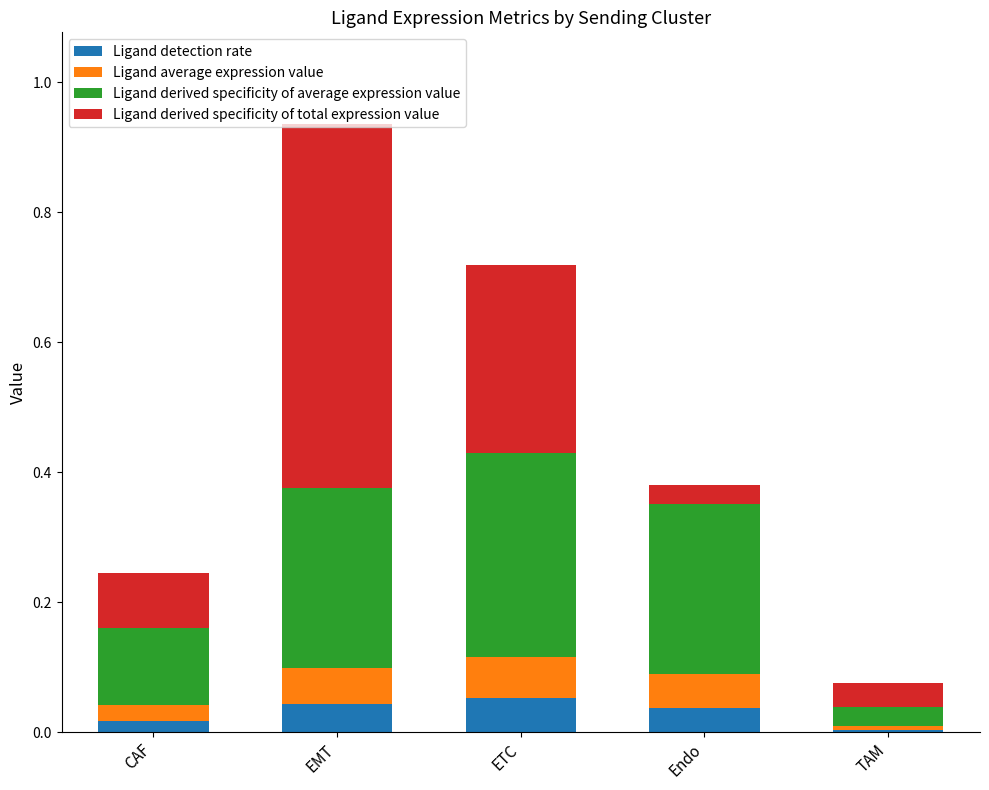

At which category is the sum across all series the highest?

EMT